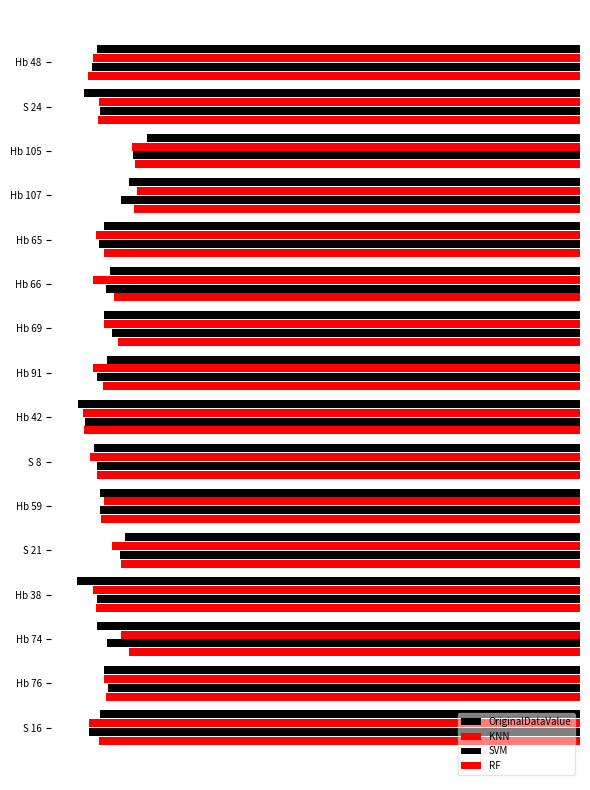

What is the difference between the maximum and second lowest values in the OriginalDataValue series?

3.1